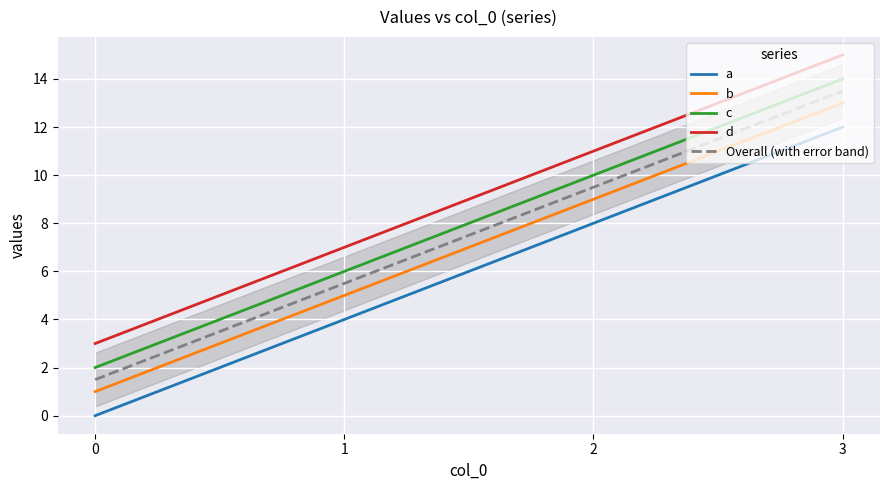

List the labels in order of a value, largest first.

3, 2, 1, 0